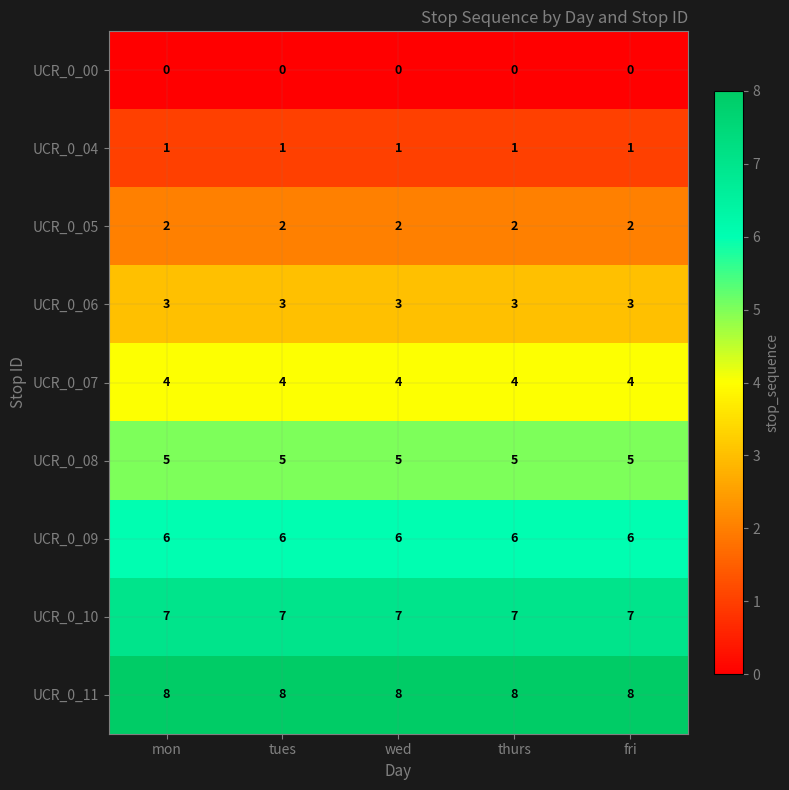

What is the greatest value displayed?

8